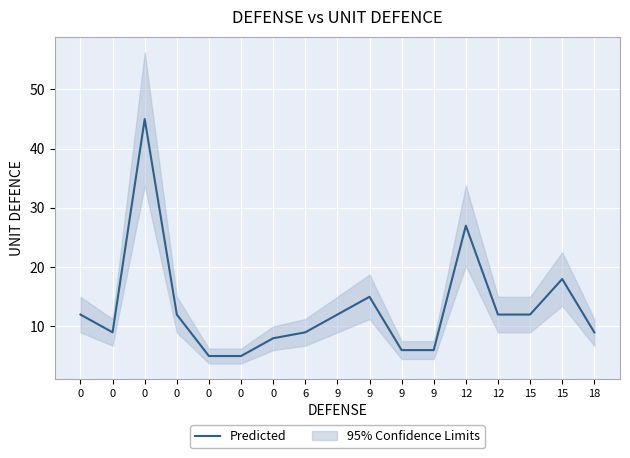

Is it true that the value at 9 is 21?

False